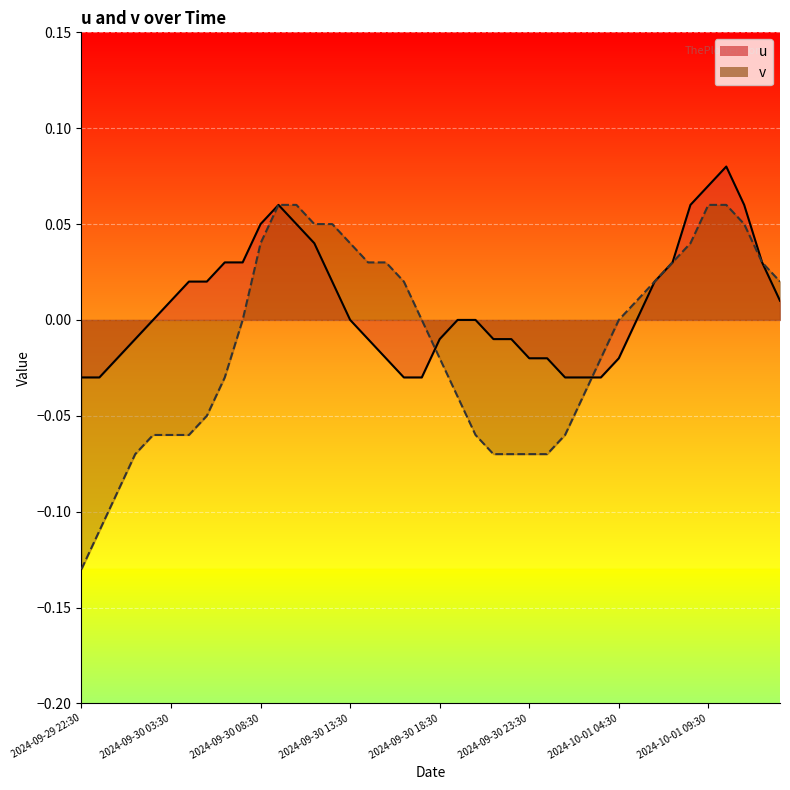

How many values in the v series are below 0?

19